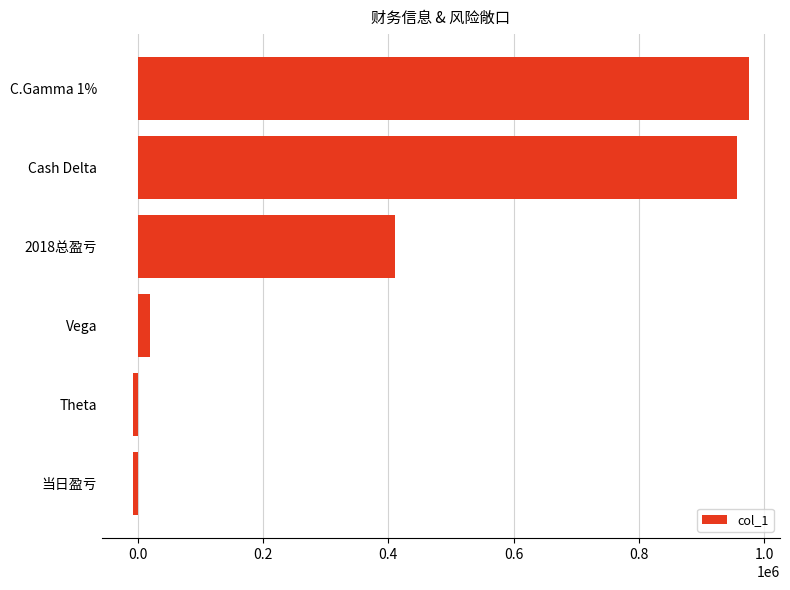

The value at Cash Delta is 957246. True or false?

True